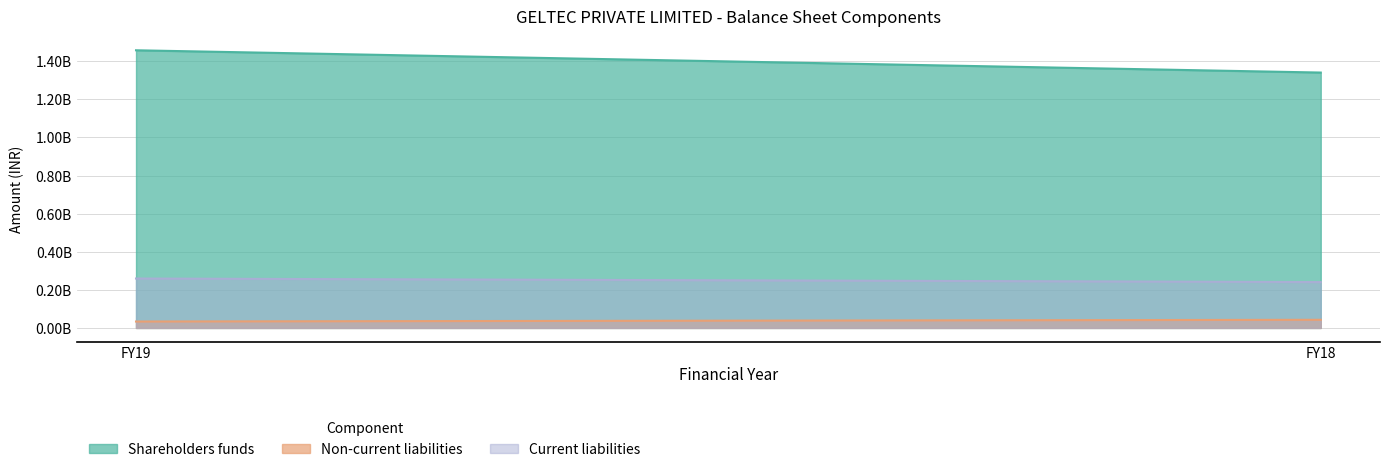

Which series has the largest total across all categories?

Shareholders funds